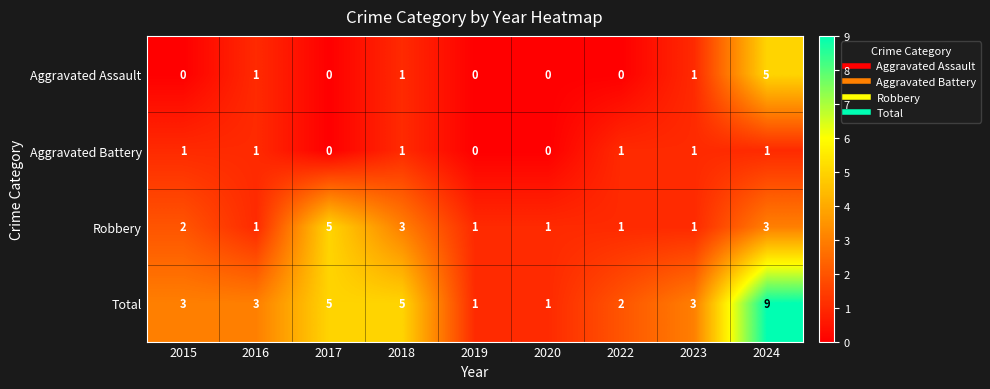

True or false: Total has a value of 5 at 2017.

True